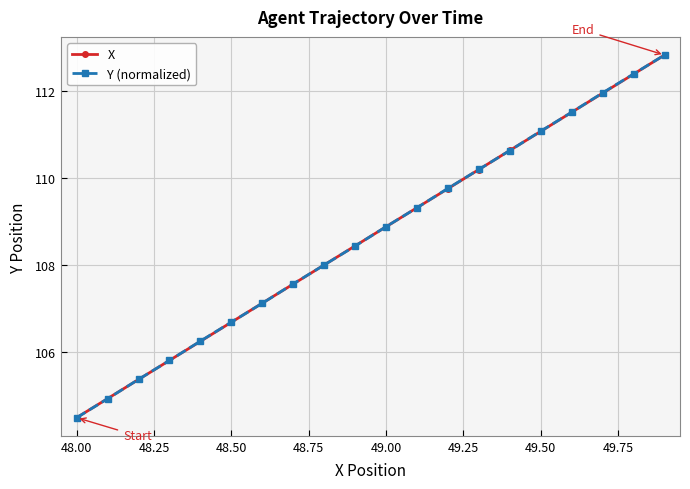

How many distinct data groups are displayed?

2